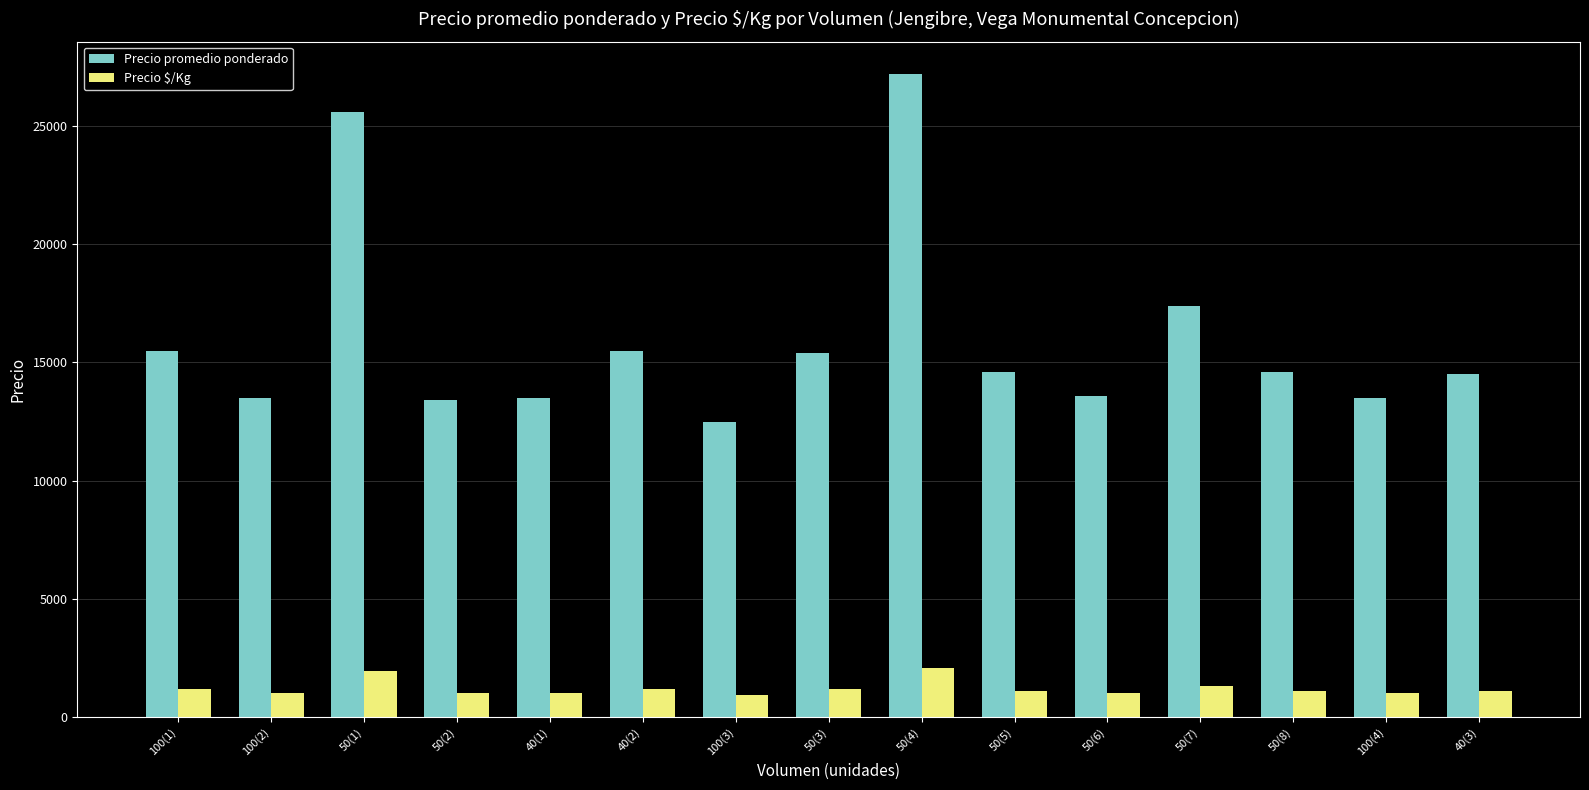

What is the label of the 5th bar from the left?

40(1)